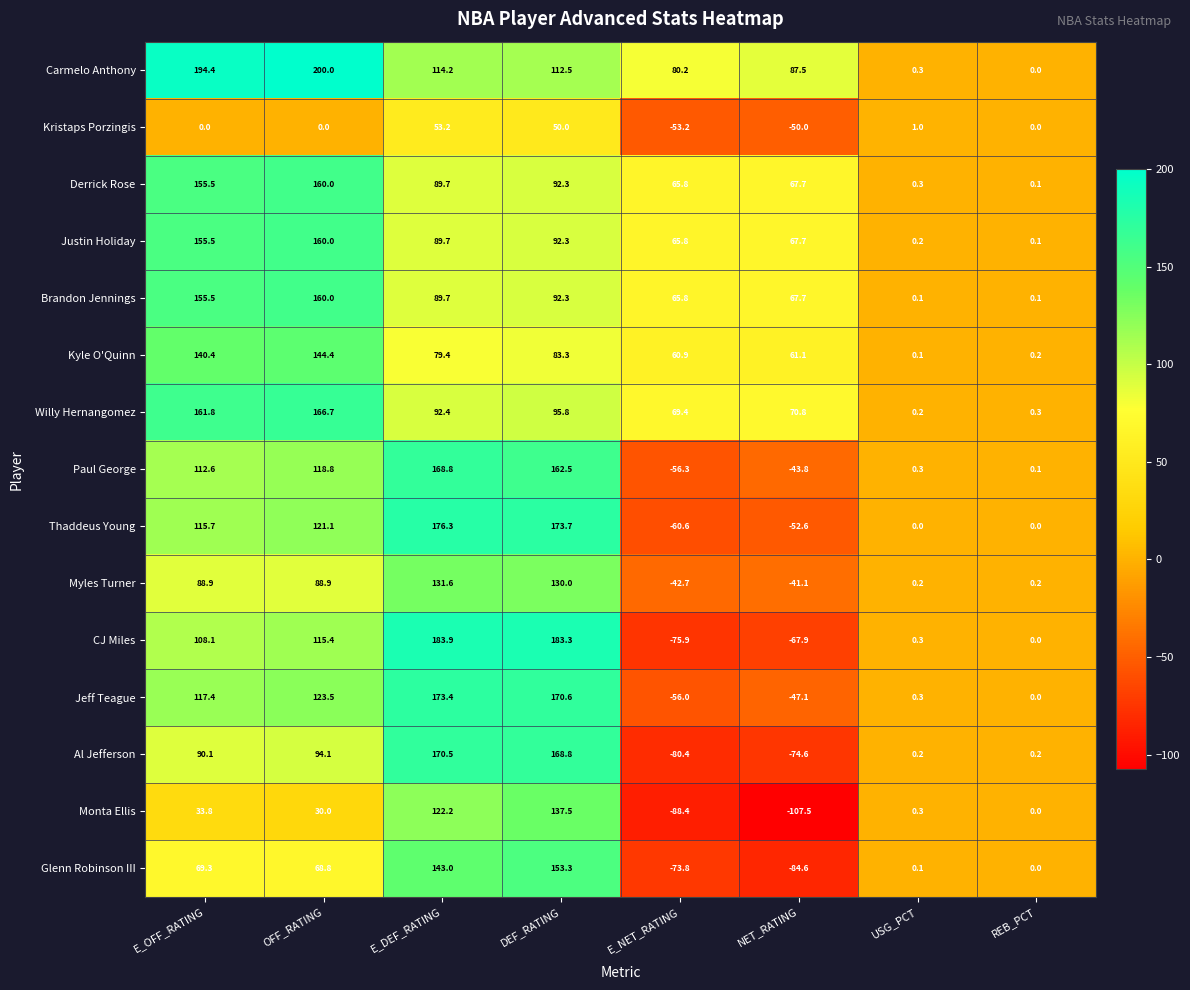

Which label corresponds to the largest value in the chart?

OFF_RATING